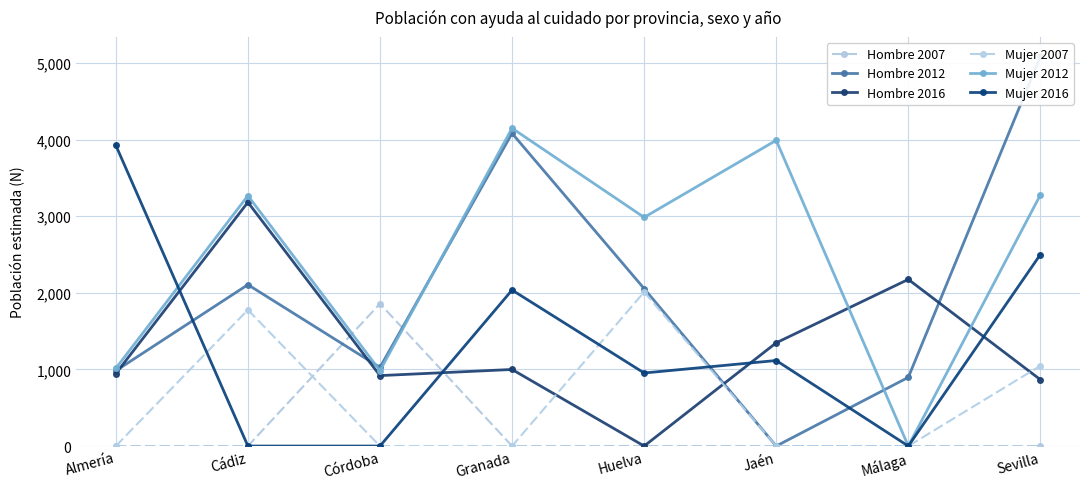

At which category is the sum across all series the highest?

Sevilla